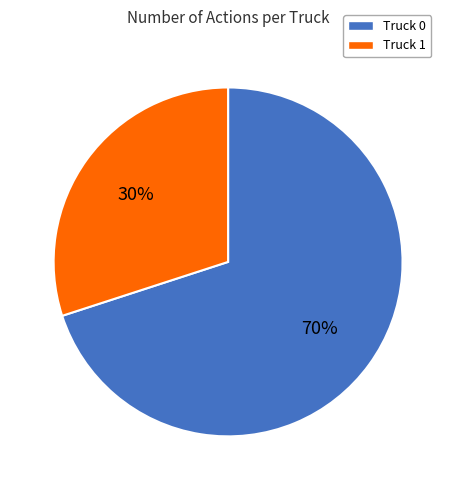

What is the ratio of the value at Truck 1 to the value at Truck 0?

0.4